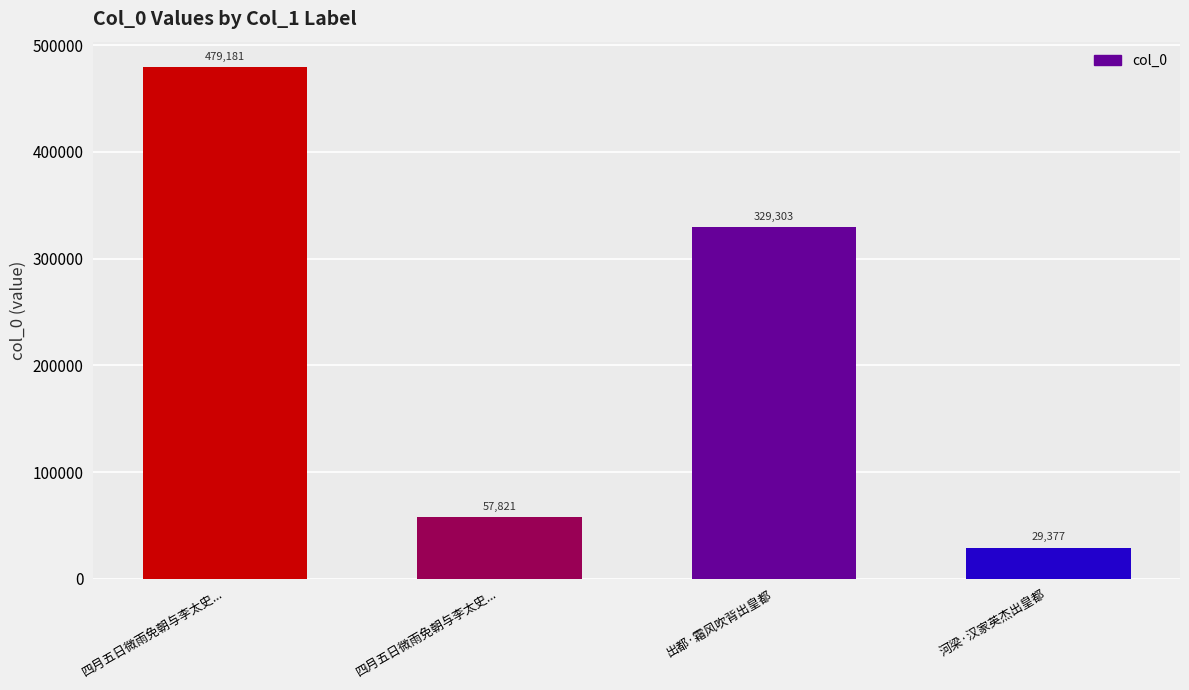

Count the number of data series in this chart.

1